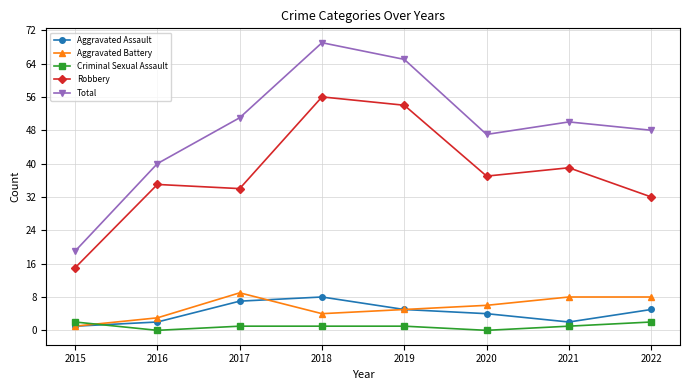

What is the sum of the Aggravated Assault values at 2017 and 2020?

11